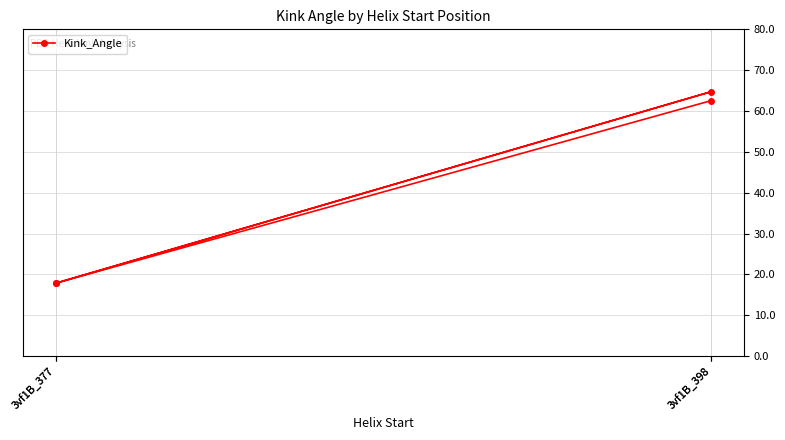

What is the change in value from 3vf1B_377 to 3vf1B_398?

+46.9